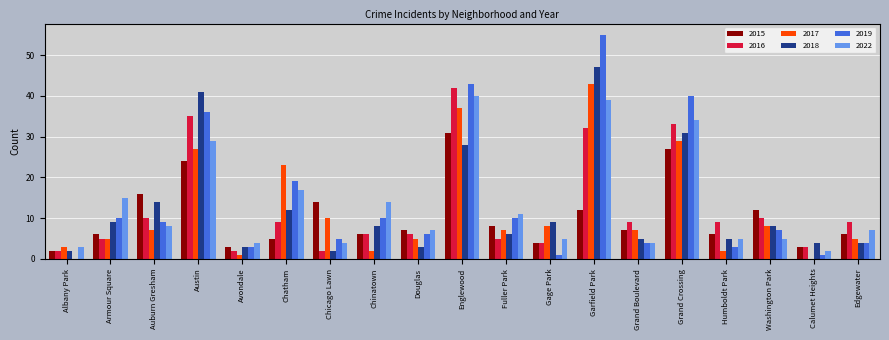

What is the maximum value for 2017?

43